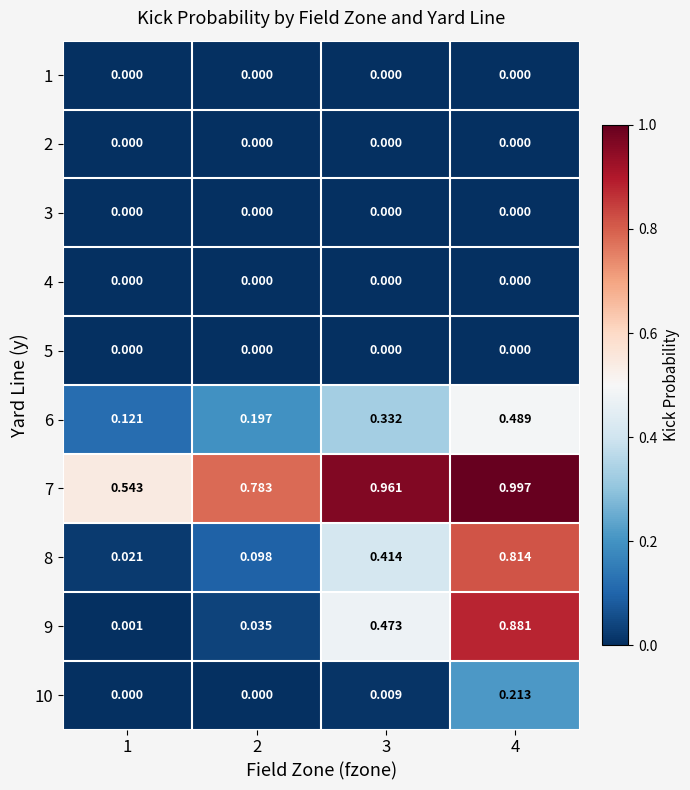

At which category does the chart reach its peak across all series?

4